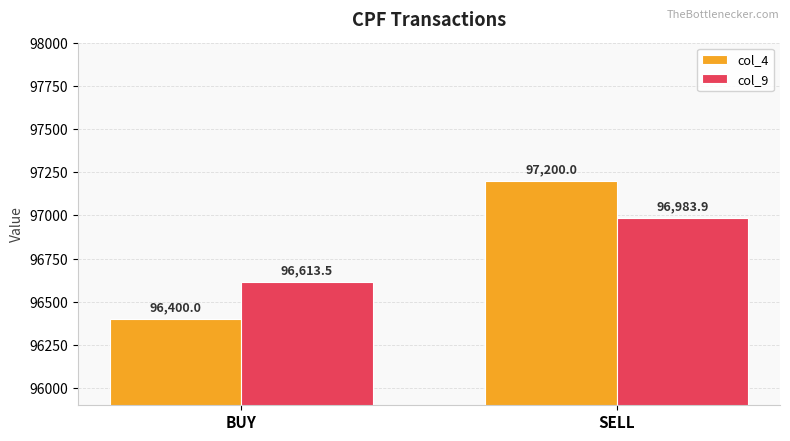

The col_9 series shows 45921.3 at BUY. True or false?

False